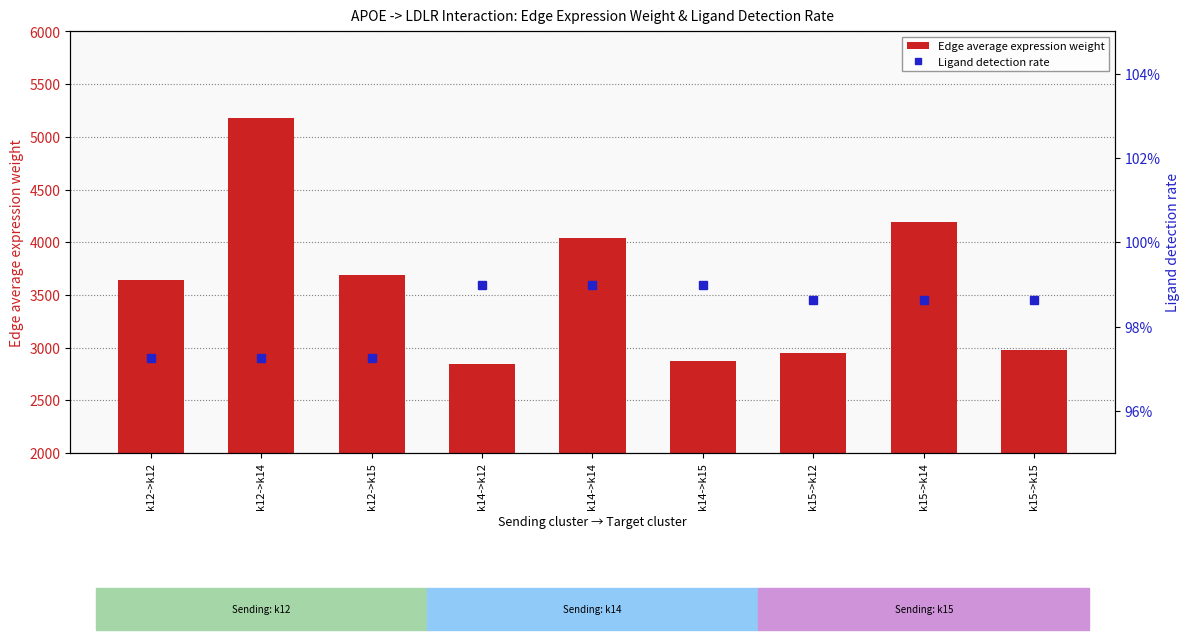

List the series in order of their peak value, lowest first.

Ligand detection rate, Edge average expression weight